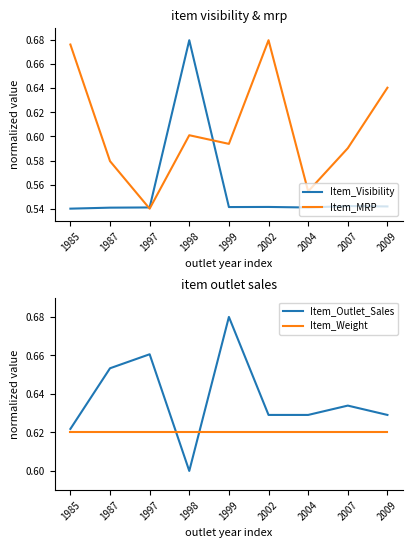

Is the value of Item_Visibility at 1999 greater than the value of Item_Outlet_Sales at 2002?

No